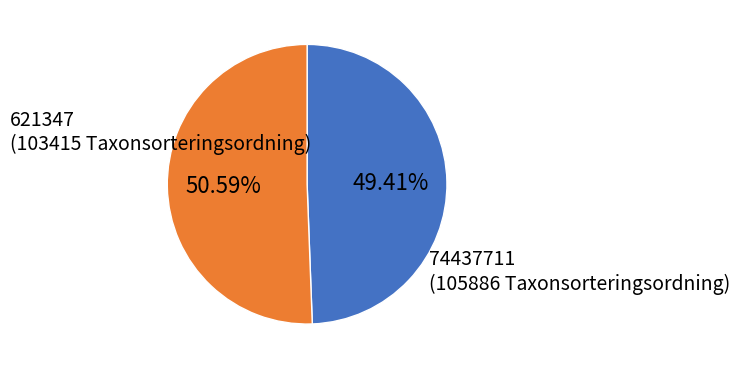

How many segments does this pie chart have?

2